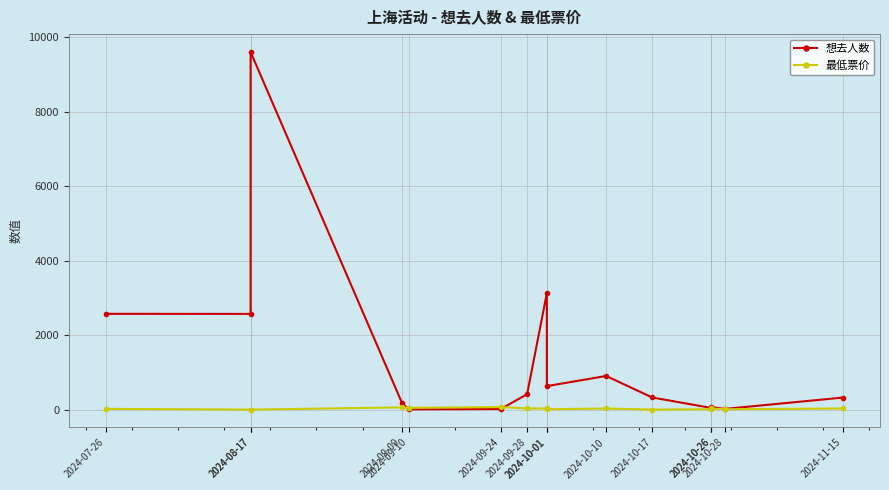

Is this an area chart (filled region under the line)?

No